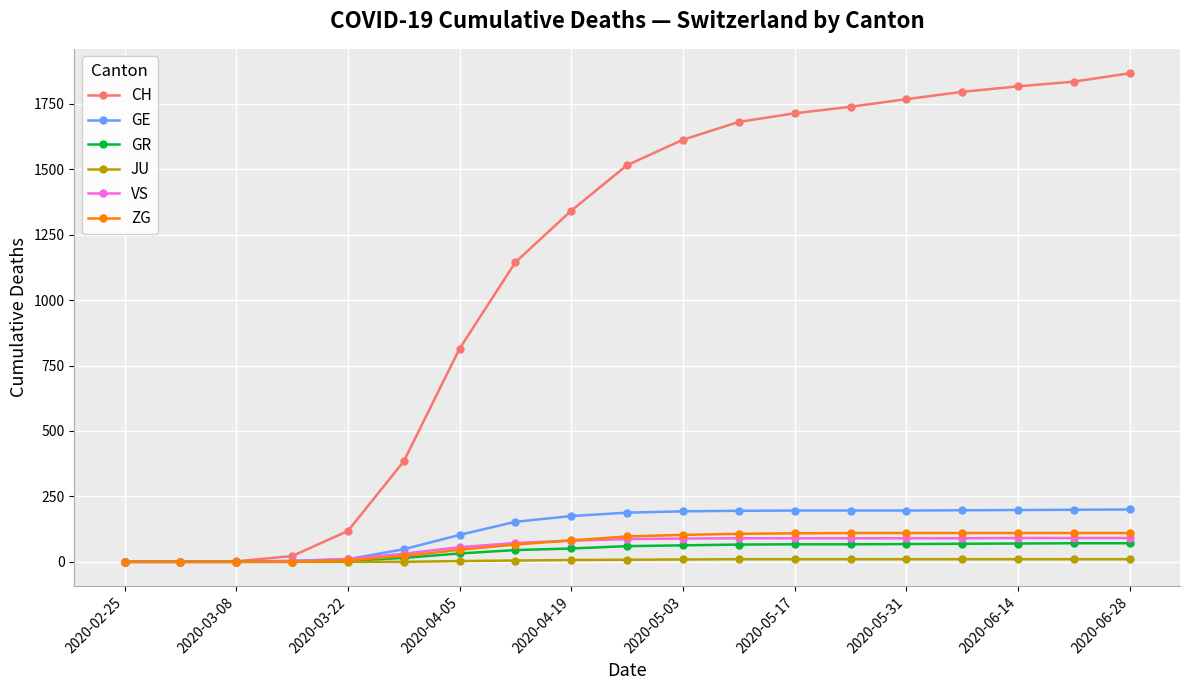

Which series has the widest spread of values?

CH